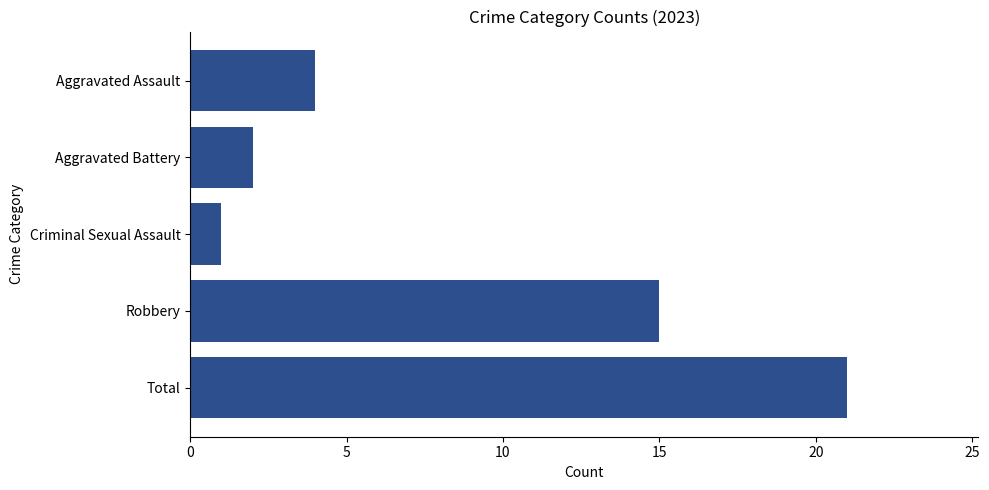

Is it true that the value at Total is 37?

False